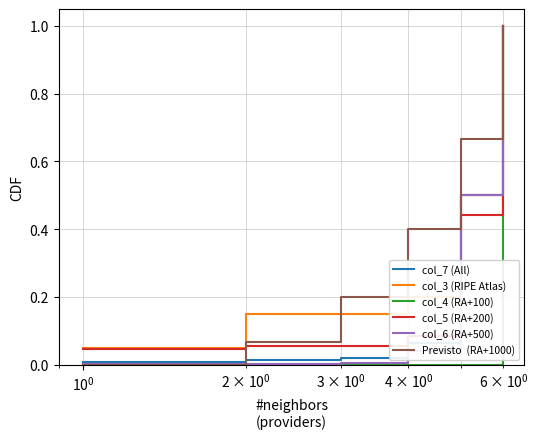

What is the maximum value shown in the chart?

1.0